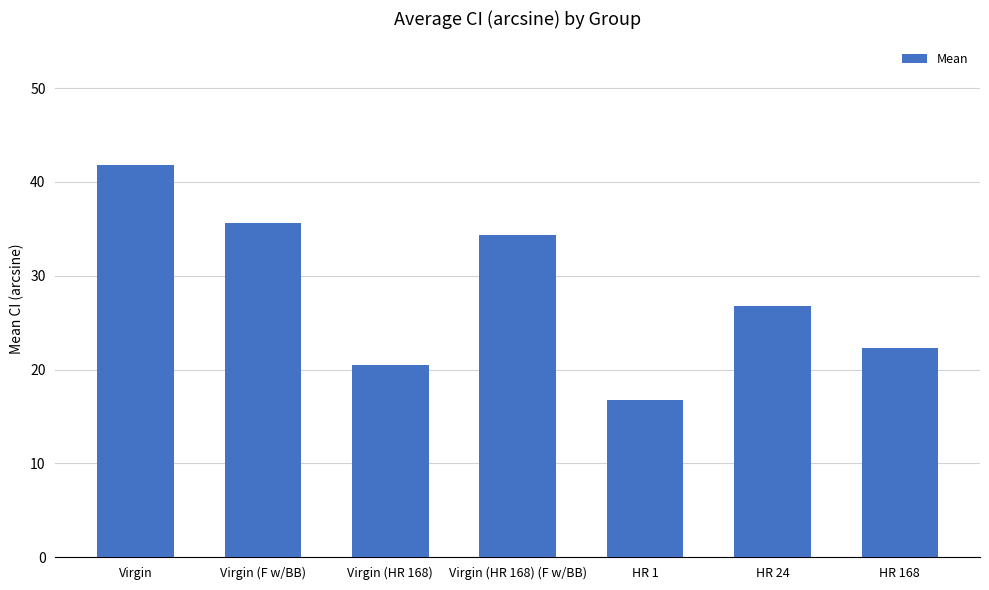

At which label is the value closest to 29?

HR 24